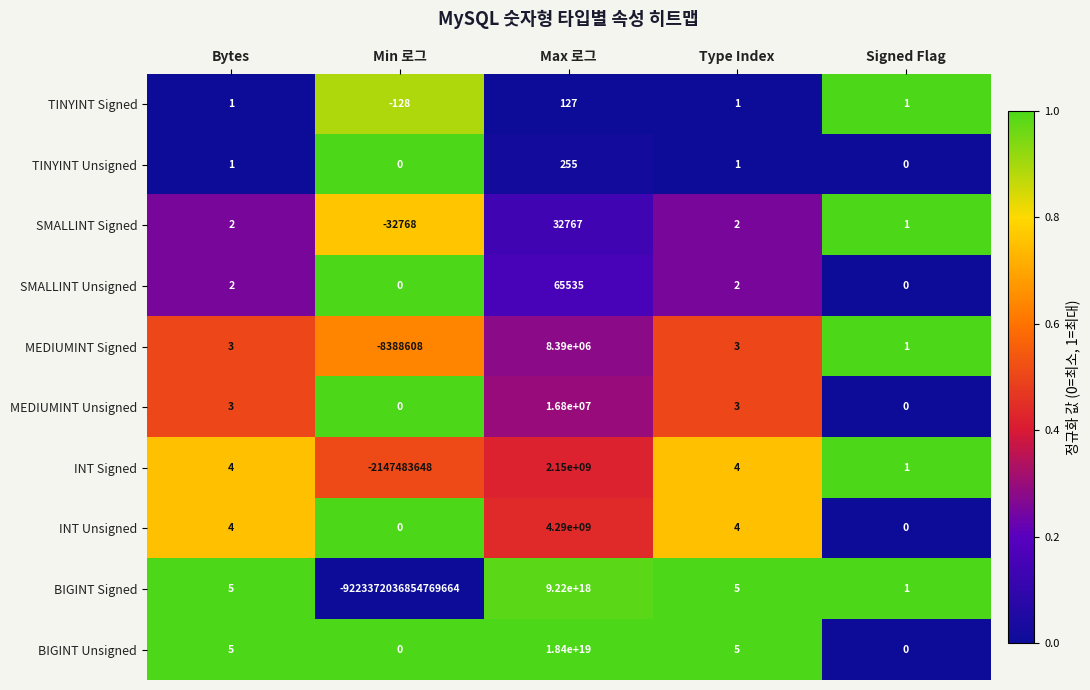

Which category has the highest value across all series?

Max 로그